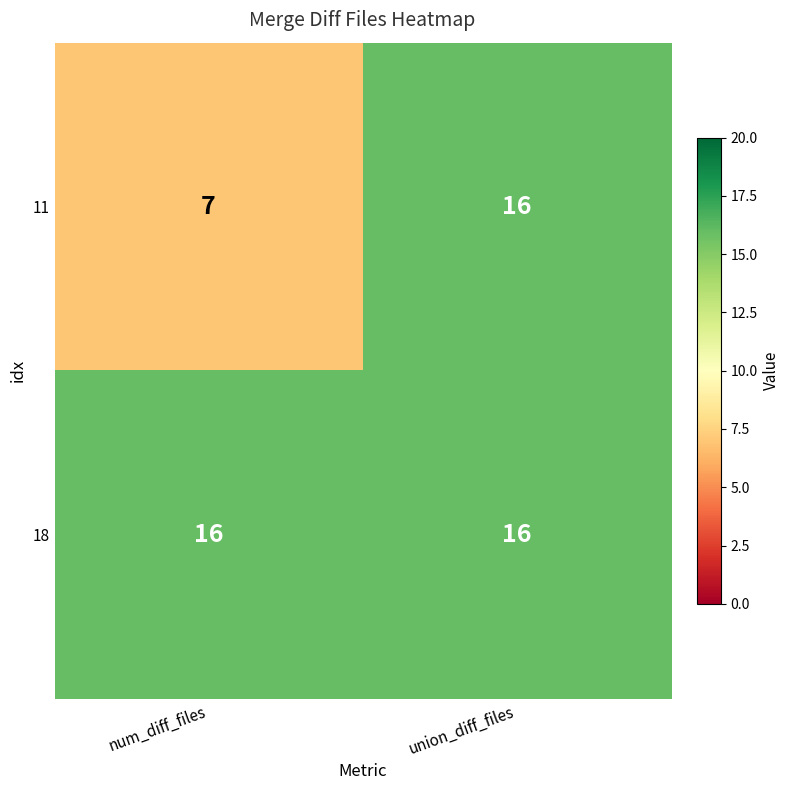

True or false: 11 has a value of 7 at num_diff_files.

True